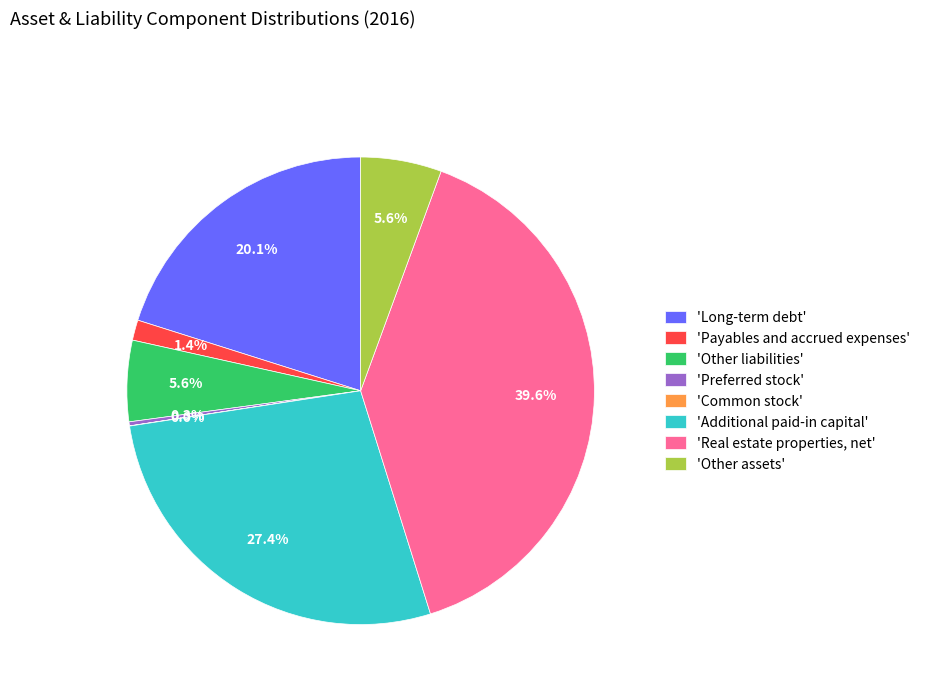

What is the ratio of the value at 'Long-term debt' to the value at 'Other assets'?

3.6